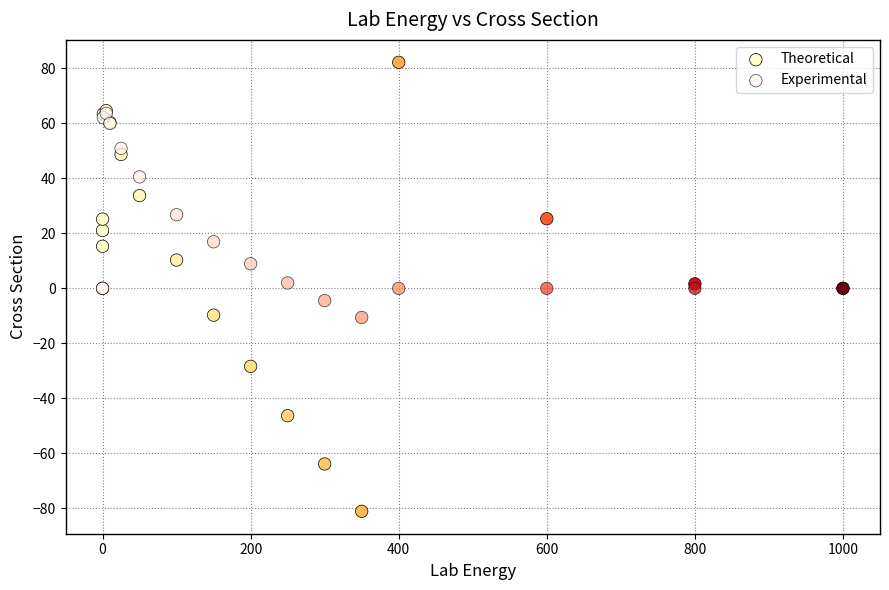

Which series has the widest spread of Y values?

Theoretical